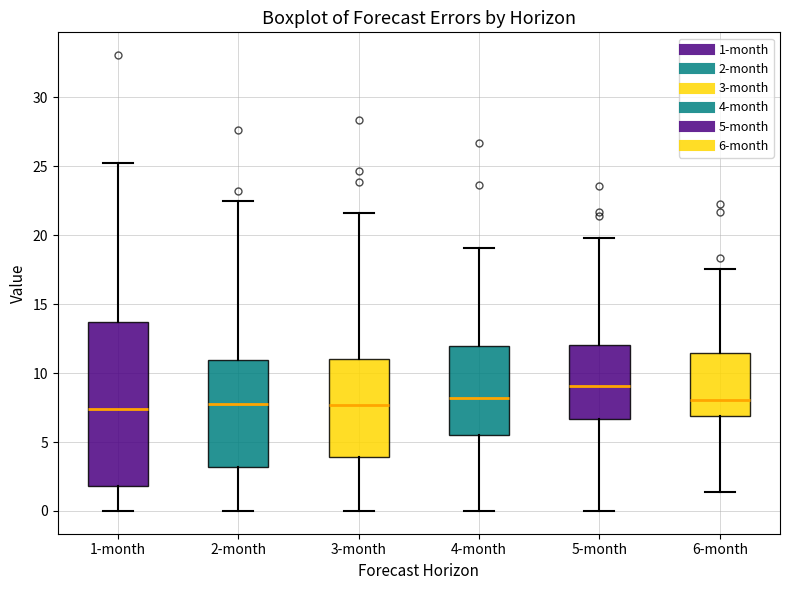

Reading left to right, transcribe this box plot: for each box, give where its median line is, the range the box spans, and where its two whiskers end, as read against the y-axis. The values are not printed on the chart, so give them approximately, as read against the axis.

1-month: median 7.5, box 2.0 to 13.5, whiskers 0.0 to 25.0
2-month: median 8.0, box 3.0 to 11.0, whiskers 0.0 to 22.5
3-month: median 7.5, box 4.0 to 11.0, whiskers 0.0 to 21.5
4-month: median 8.0, box 5.5 to 12.0, whiskers 0.0 to 19.0
5-month: median 9.0, box 6.5 to 12.0, whiskers 0.0 to 20.0
6-month: median 8.0, box 7.0 to 11.5, whiskers 1.5 to 17.5